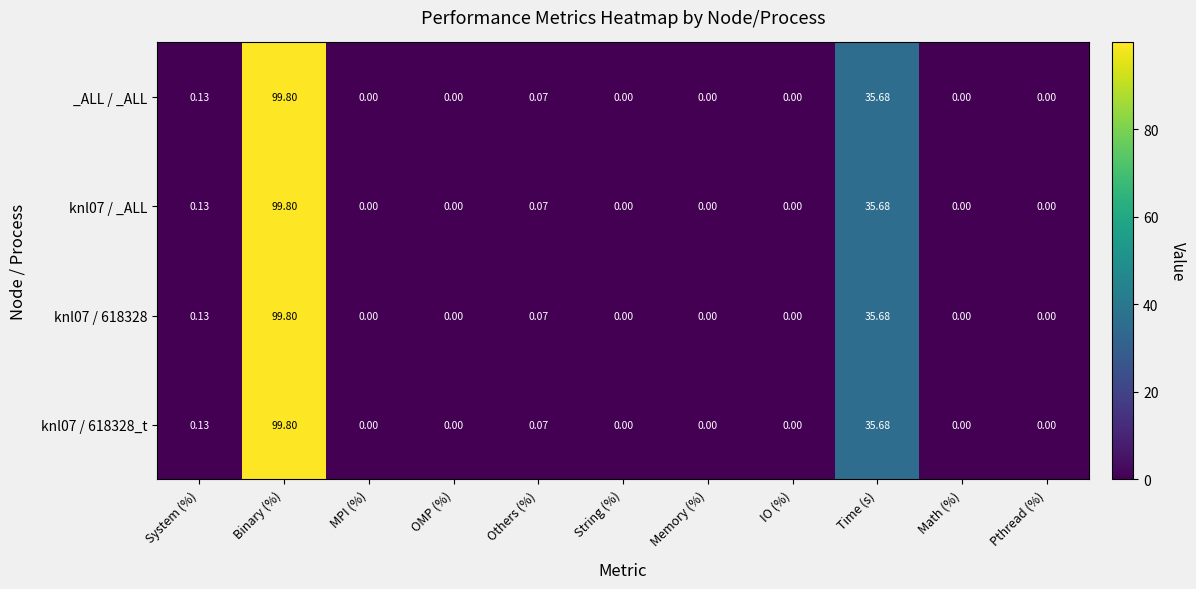

Which category has the highest value across all series?

Binary (%)